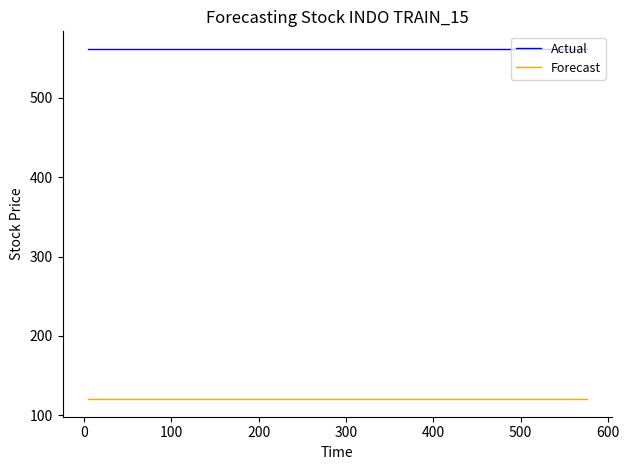

What is the greatest value displayed?

562